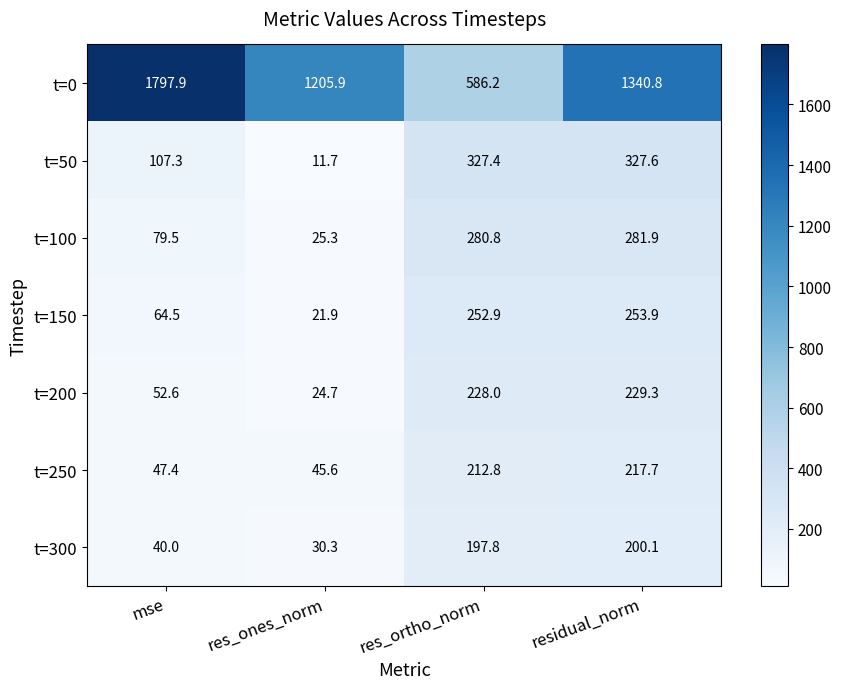

What is the maximum value shown in the chart?

1797.9